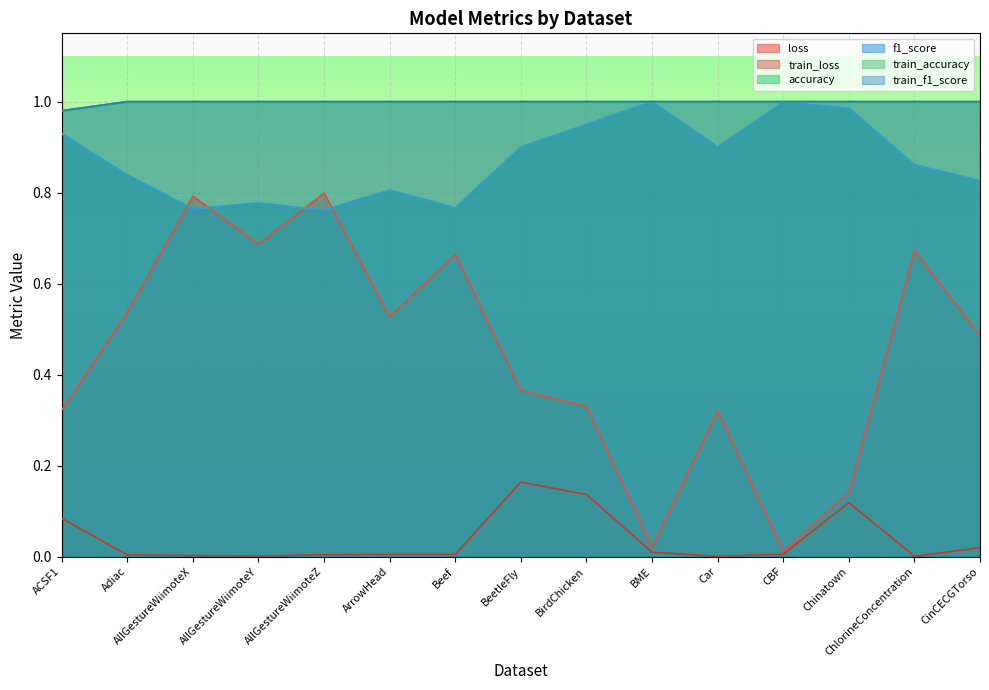

At how many categories does at least one series exceed 0?

15